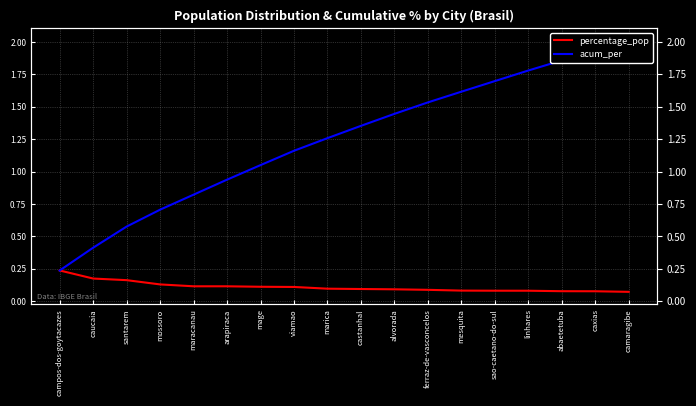

What is the spread (max minus min) of values at linhares?

1.7